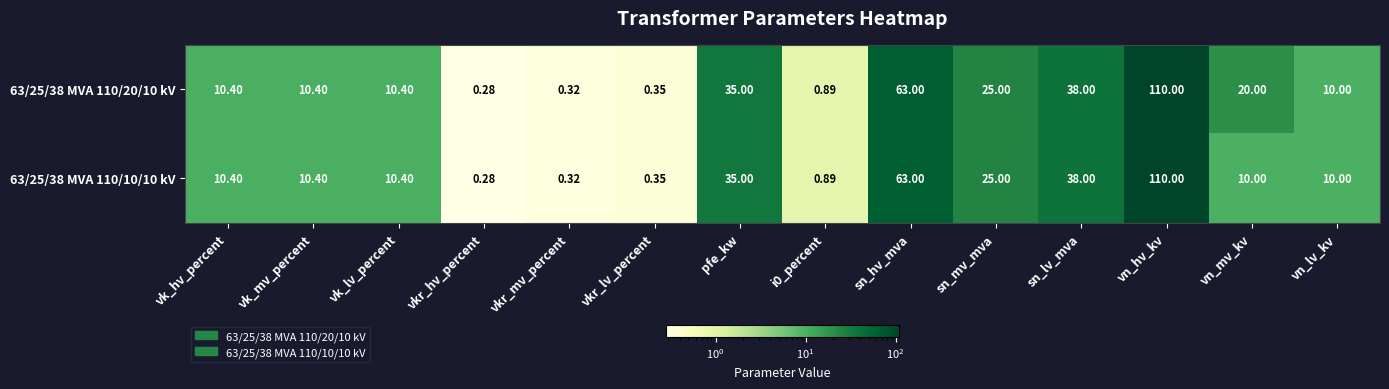

At which label does 63/25/38 MVA 110/10/10 kV first exceed 10?

vk_hv_percent